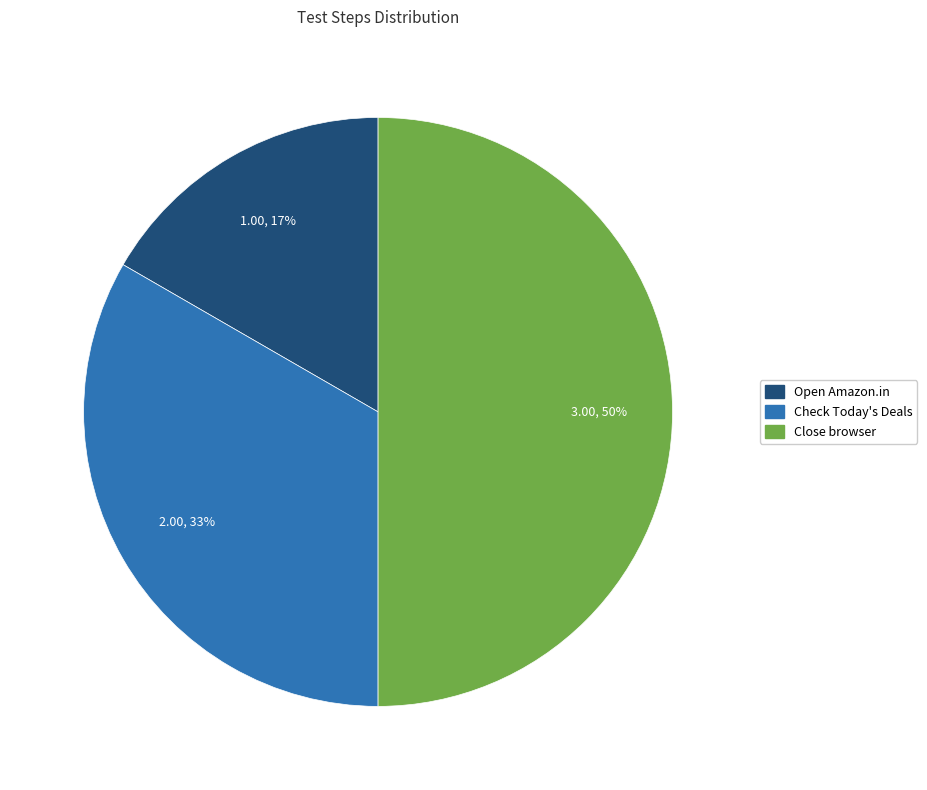

Rank the categories by value from lowest to highest.

Open Amazon.in, Check Today's Deals, Close browser